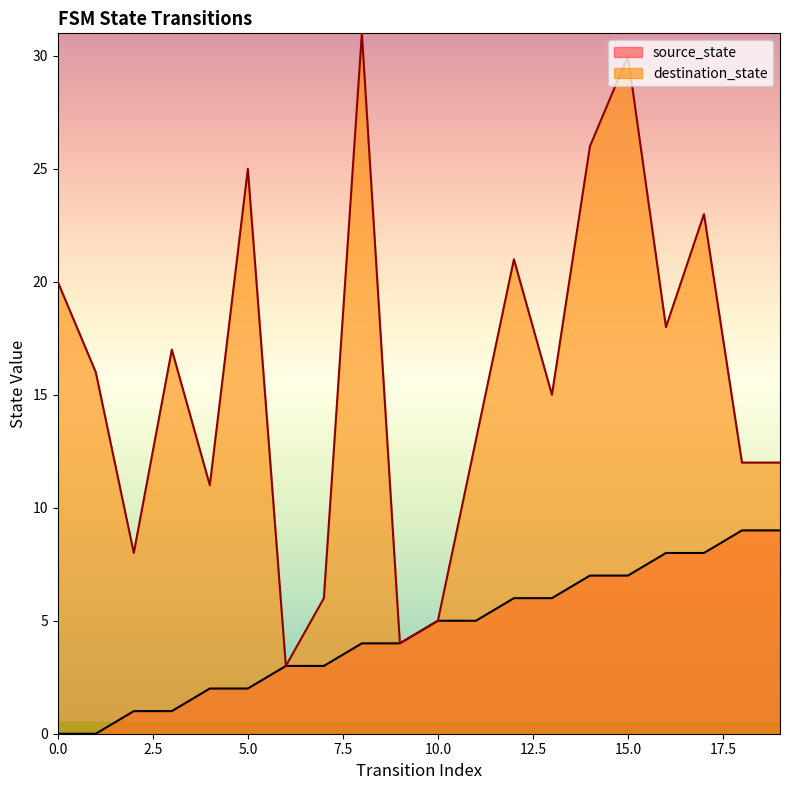

Reading right to left, extract all data points from this chart.

source_state: 19=9	18=9	17=8	16=8	15=7	14=7	13=6	12=6	11=5	10=5	9=4	8=4	7=3	6=3	5=2	4=2	3=1	2=1	1=0	0=0
destination_state: 19=12	18=12	17=23	16=18	15=30	14=26	13=15	12=21	11=13	10=5	9=4	8=31	7=6	6=3	5=25	4=11	3=17	2=8	1=16	0=20